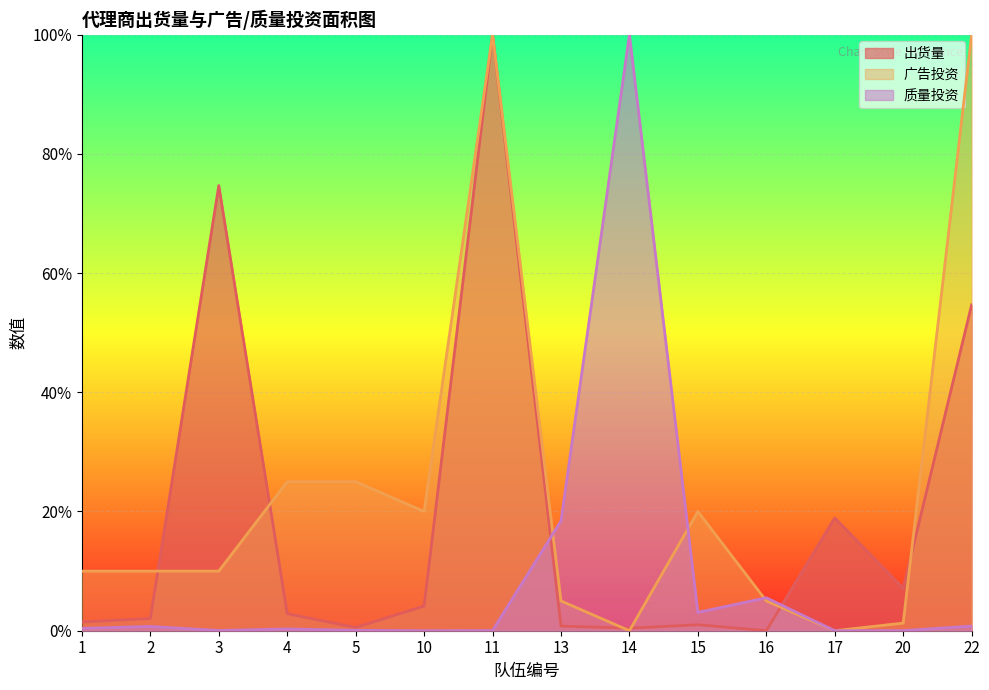

How many distinct data groups are displayed?

3